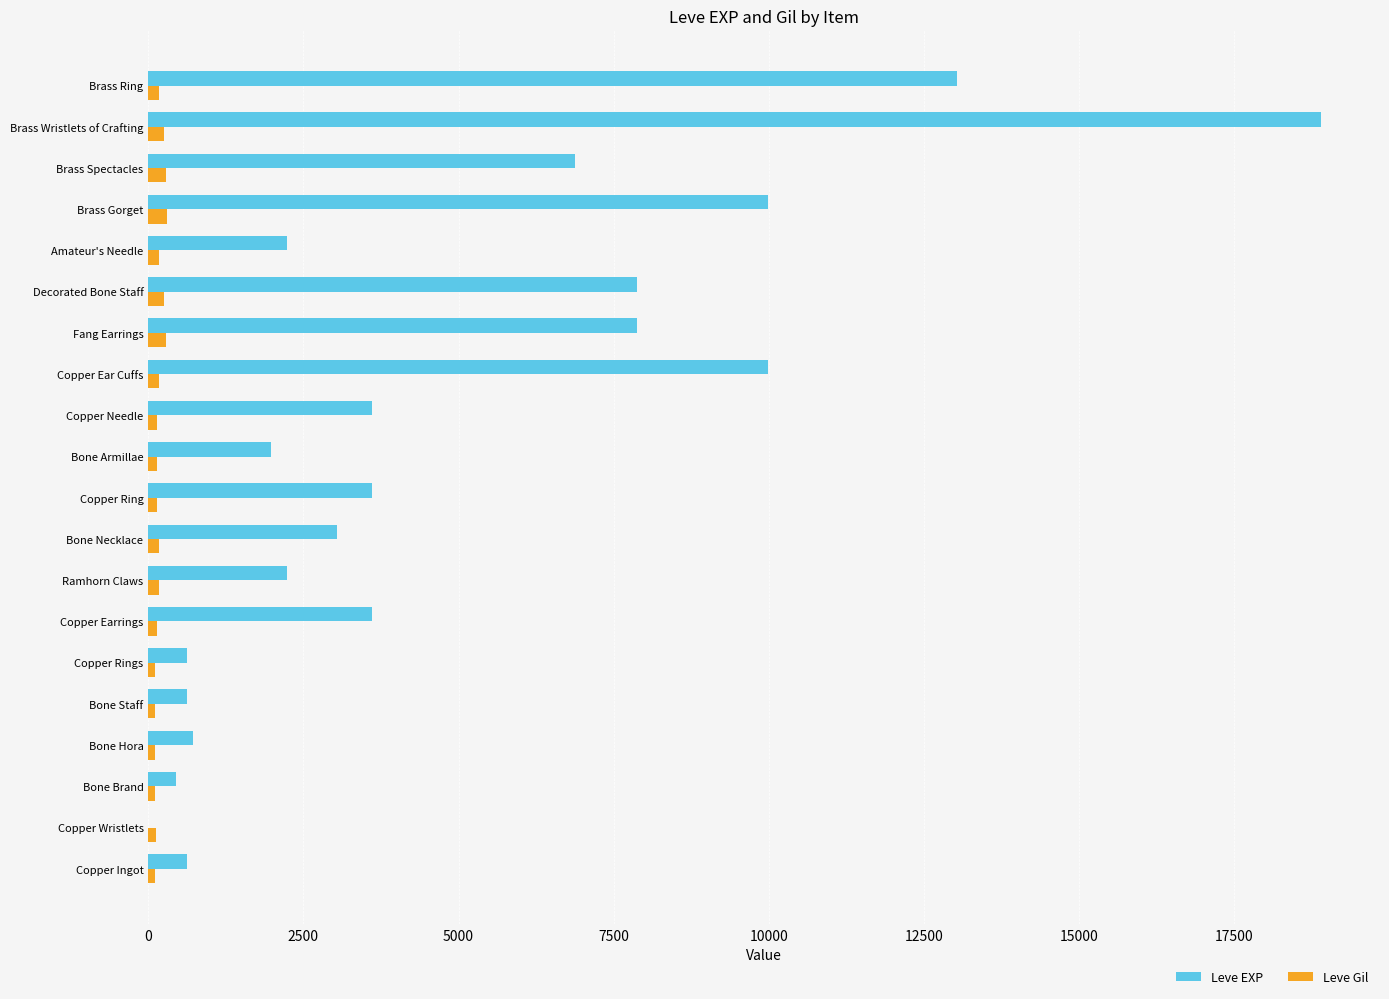

How many series are shown in this chart?

2